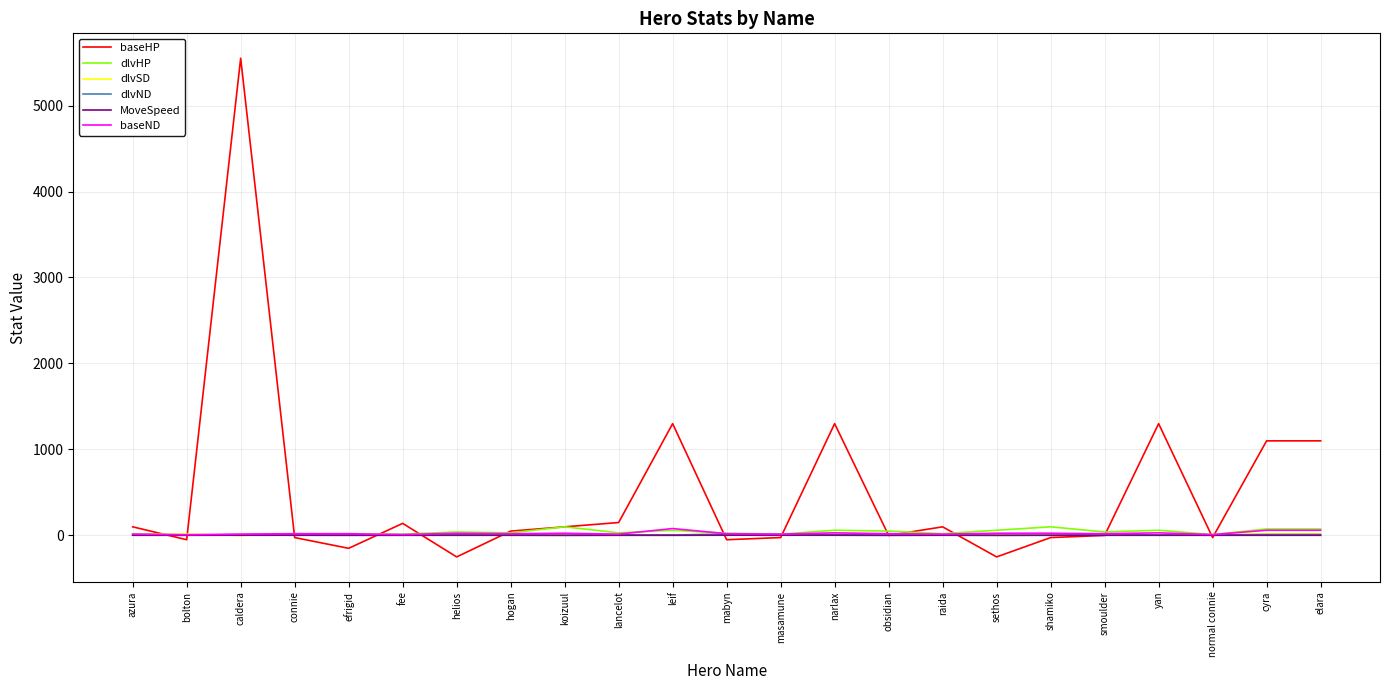

At which category does the chart reach its peak across all series?

caldera